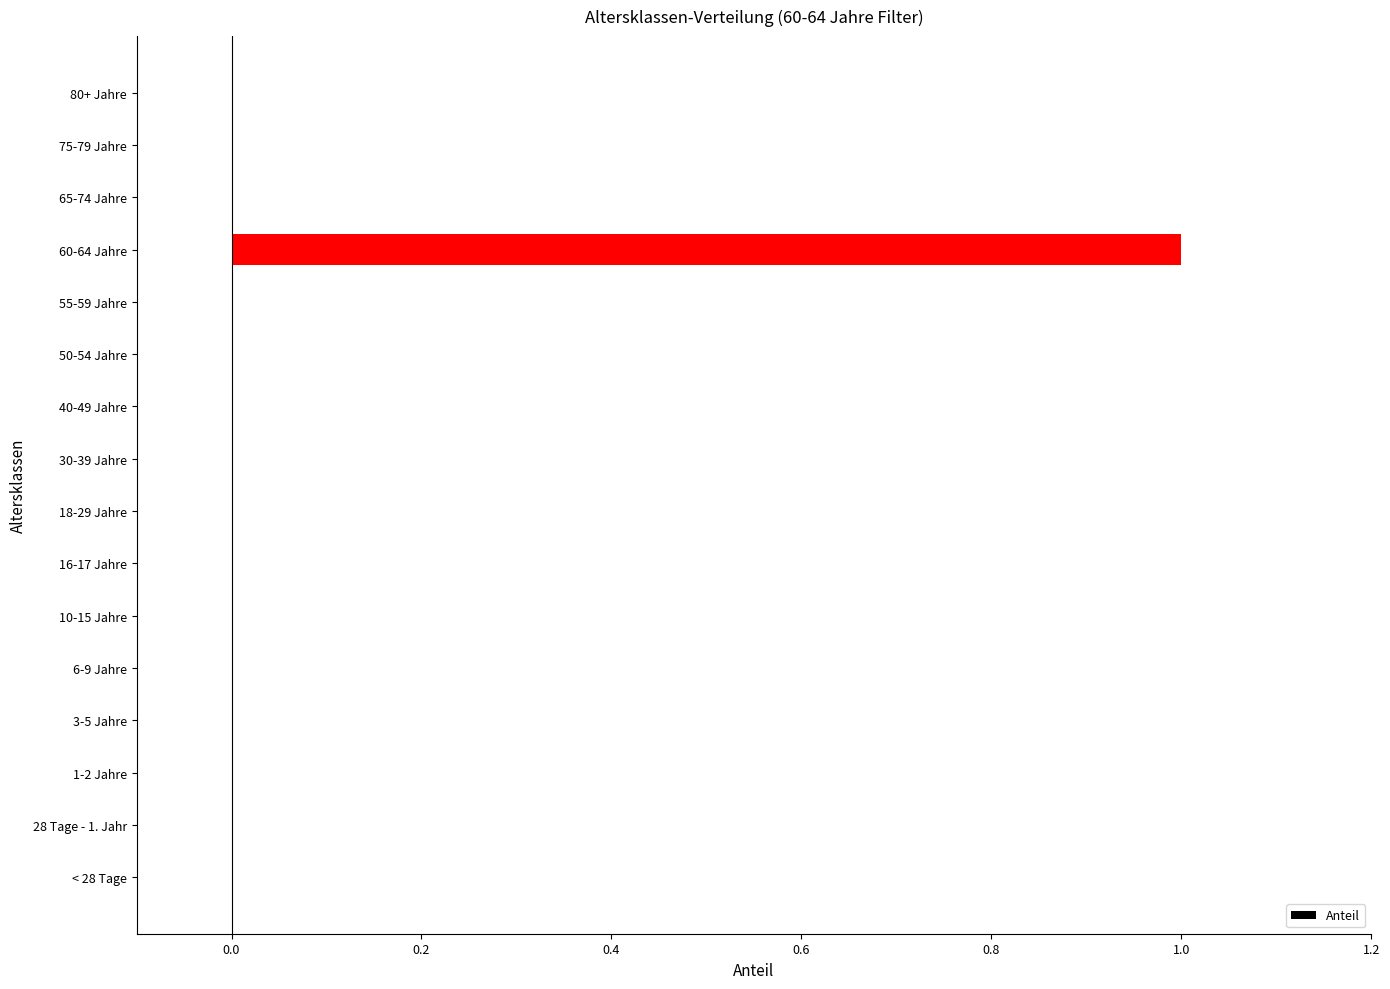

What is the maximum value shown in the chart?

1